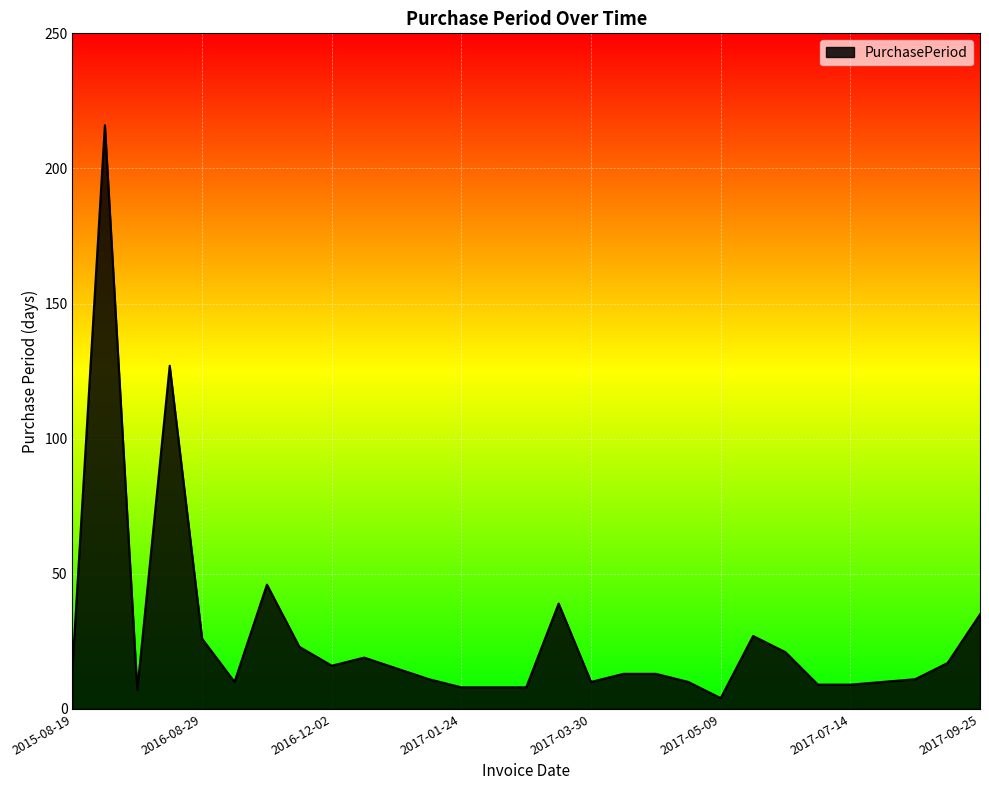

What is the greatest value displayed?

216